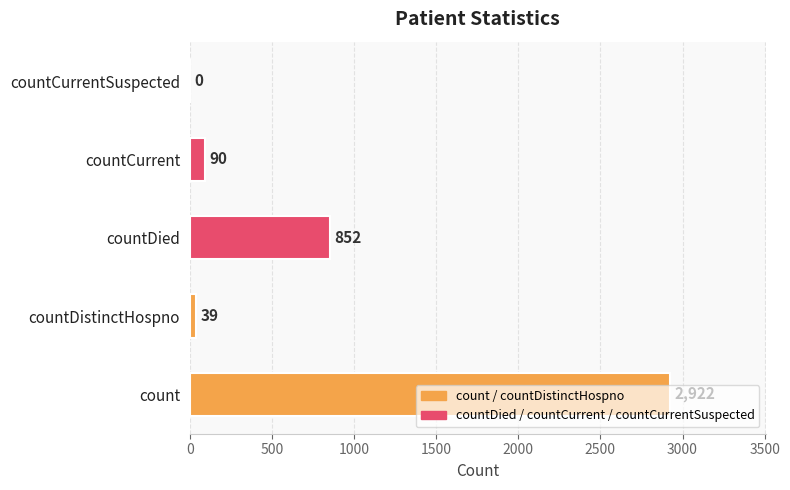

What is the sum of the values at countDied and countCurrentSuspected?

852